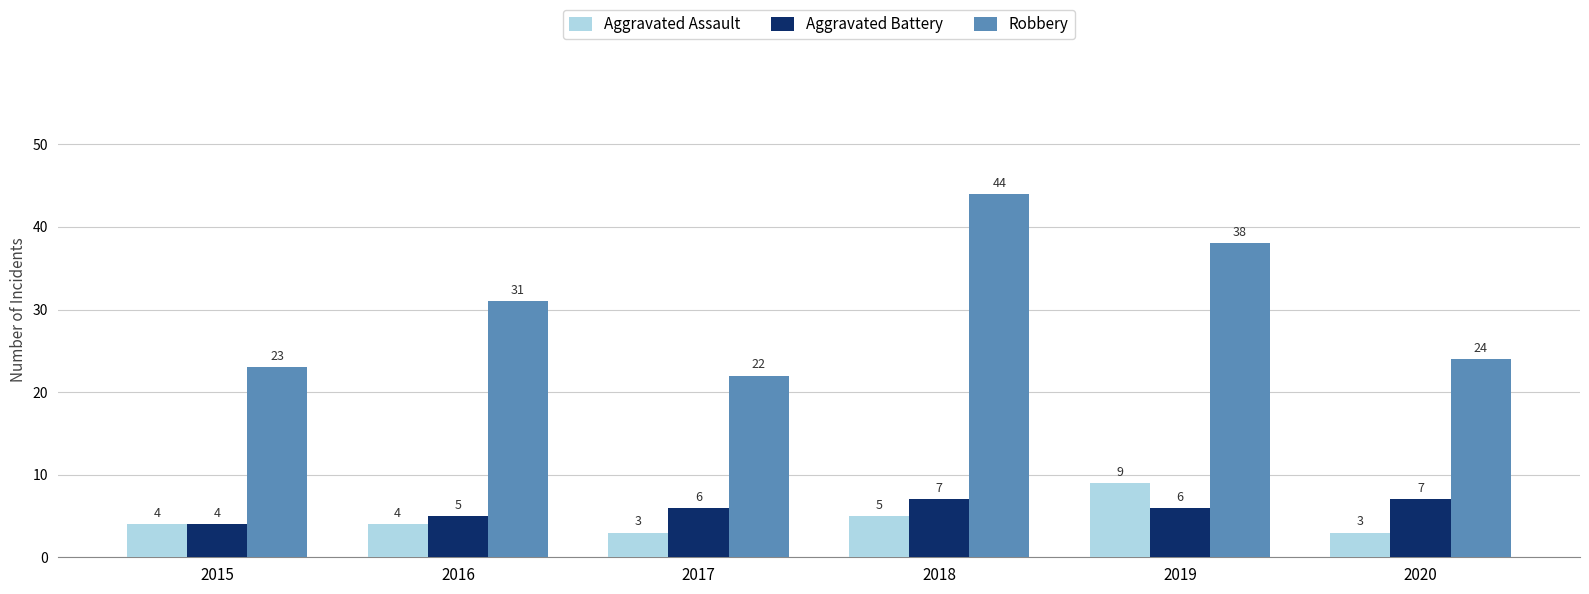

What is the smallest value displayed?

3